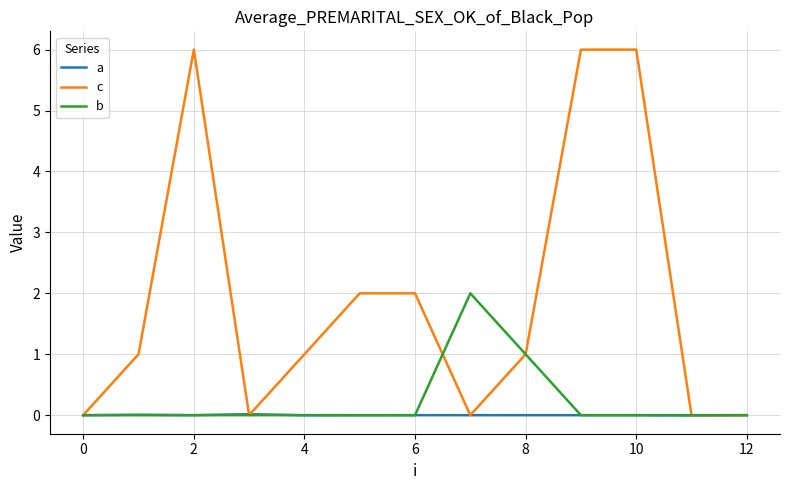

Which series has the largest range (max minus min)?

c